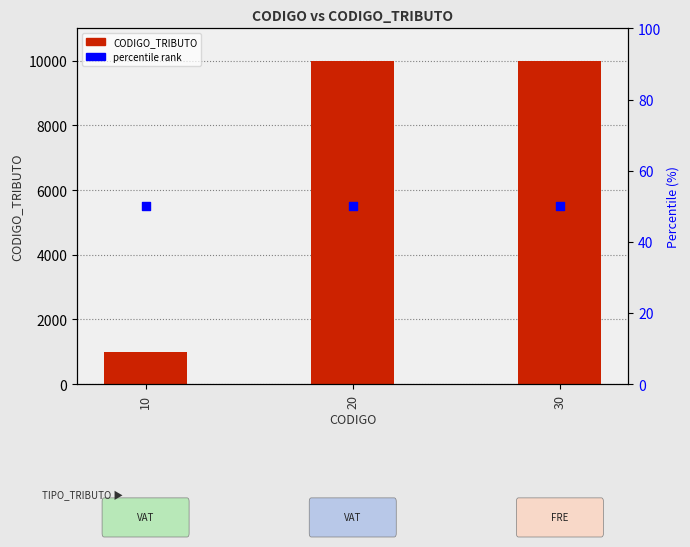

Which series has the widest spread of Y values?

CODIGO_TRIBUTO